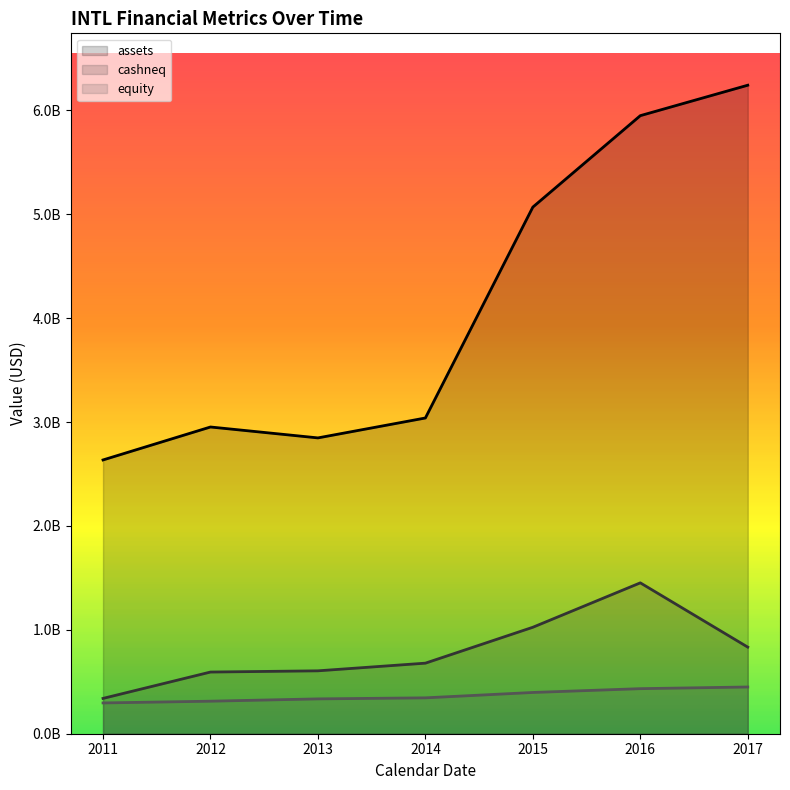

What are all the series names shown in the legend?

assets, cashneq, equity